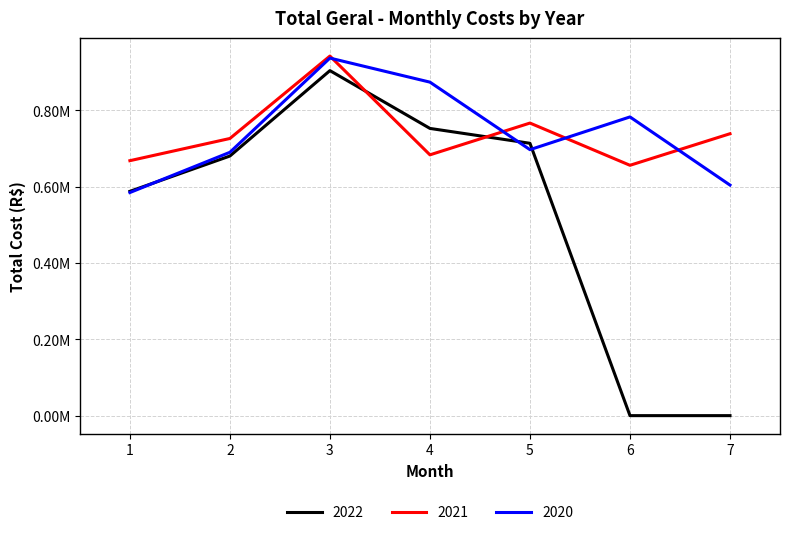

Rank the series by their maximum value, from highest to lowest.

2021, 2020, 2022